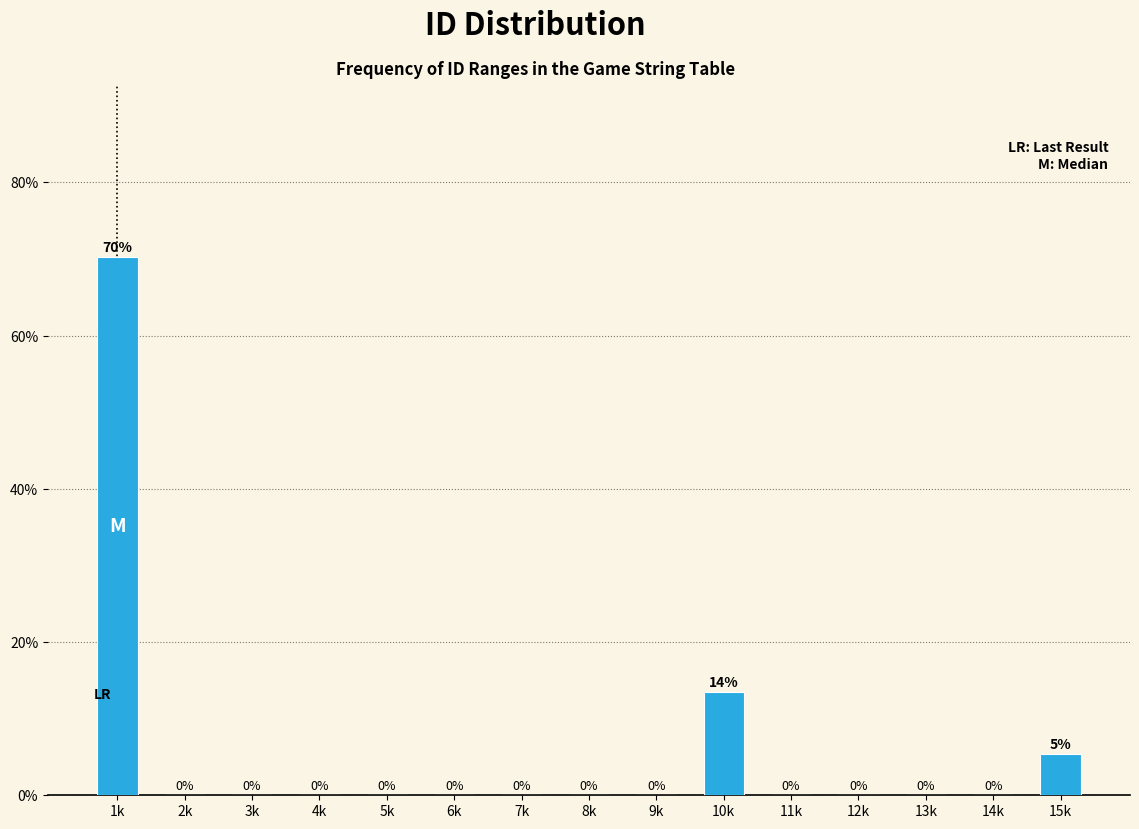

The value at 6k is 0.0. True or false?

True